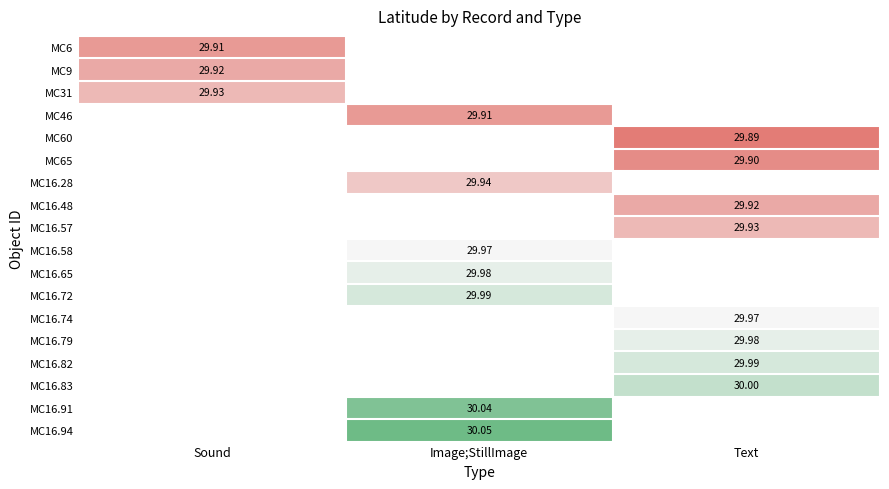

Between Image;StillImage and Text, which is larger?

Text